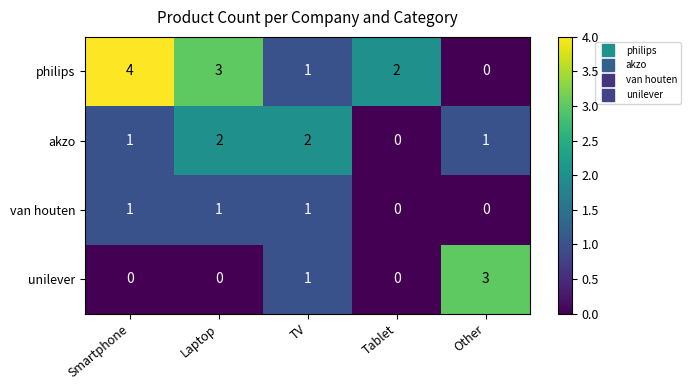

The van houten series shows 0 at Other. True or false?

True